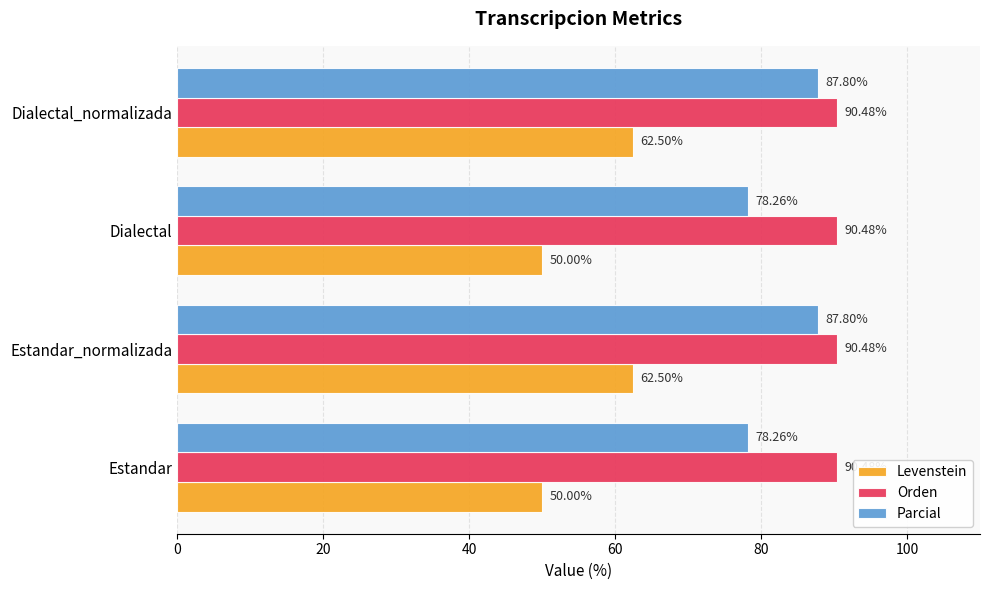

At how many categories does at least one series exceed 81?

4